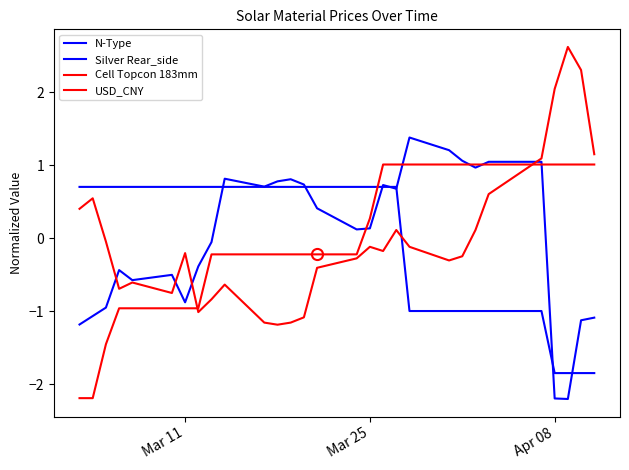

Is this an area chart (filled region under the line)?

No